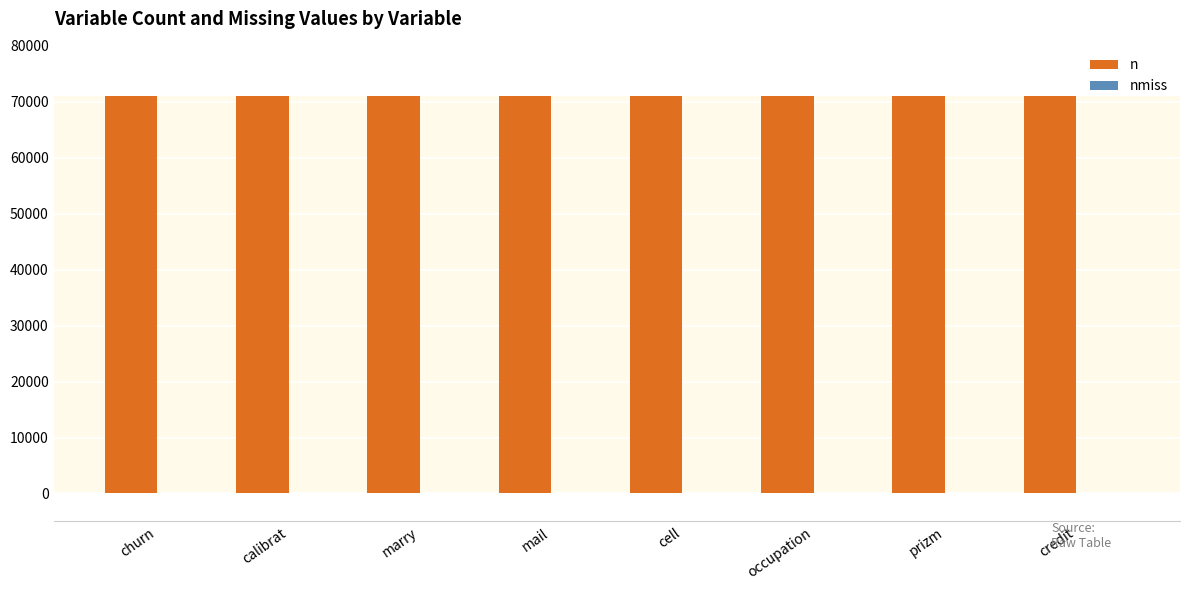

Reading left to right, transcribe all the data shown in this chart.

n: 71047	71047	71047	71047	71047	71047	71047	71047
nmiss: 0	0	0	0	0	0	0	0